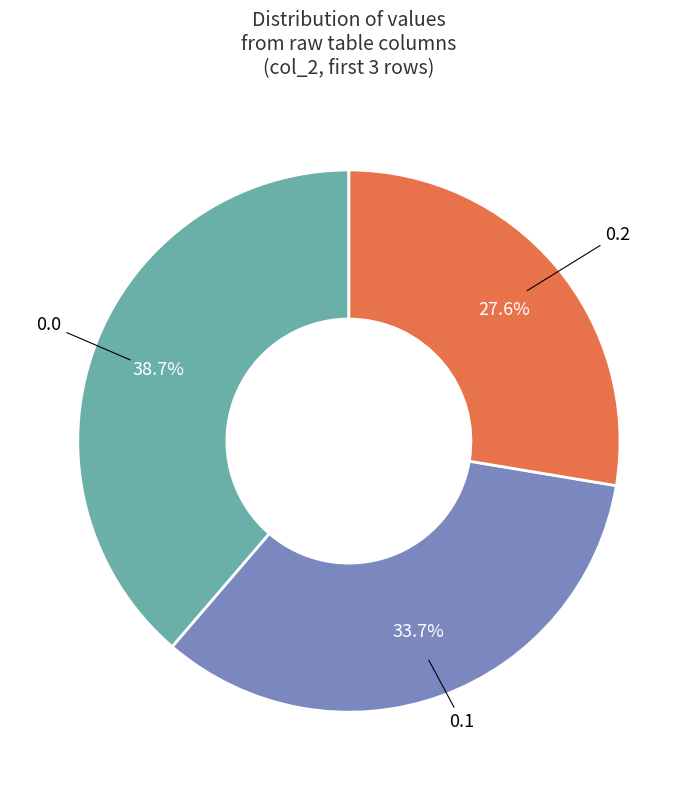

What is the smallest slice in the pie chart?

0.2